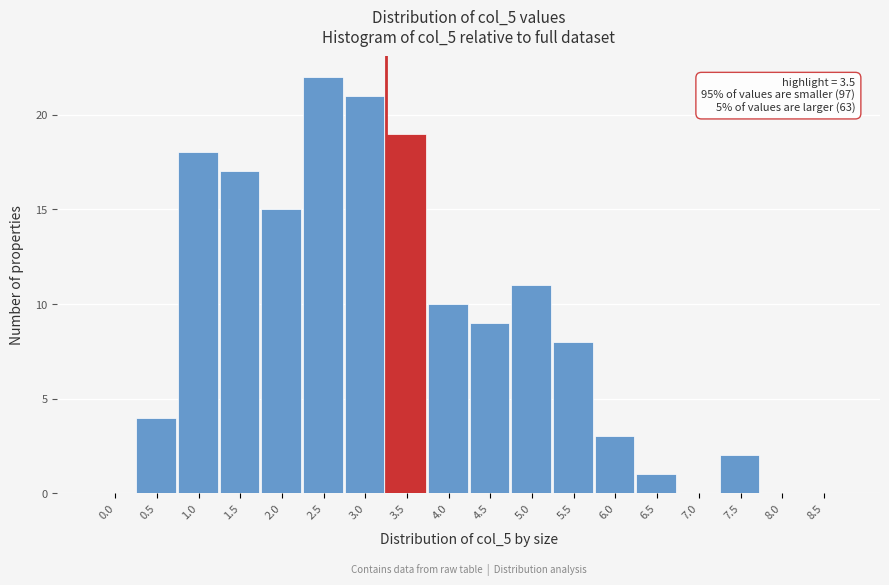

Reading left to right, transcribe all the data shown in this chart.

0.0=0	0.5=4	1.0=18	1.5=17	2.0=15	2.5=22	3.0=21	3.5=19	4.0=10	4.5=9	5.0=11	5.5=8	6.0=3	6.5=1	7.0=0	7.5=2	8.0=0	8.5=0